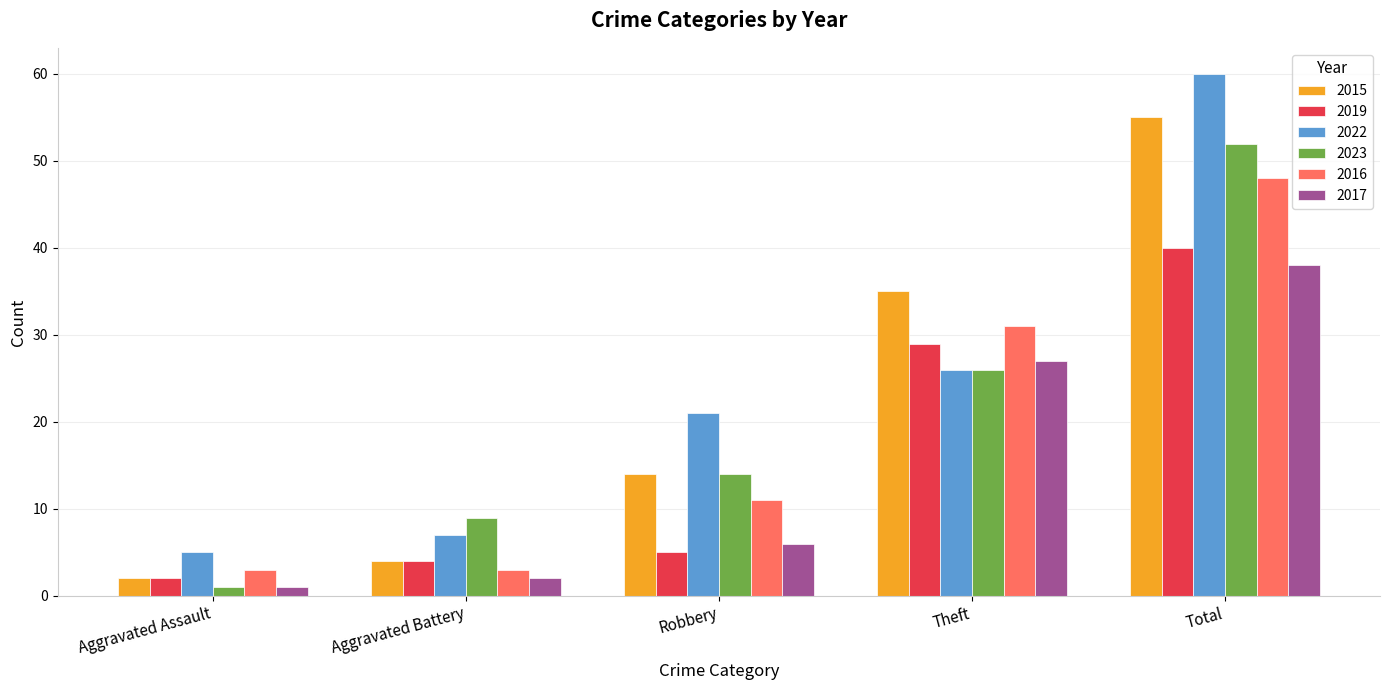

How many values in the 2023 series are below 14?

2